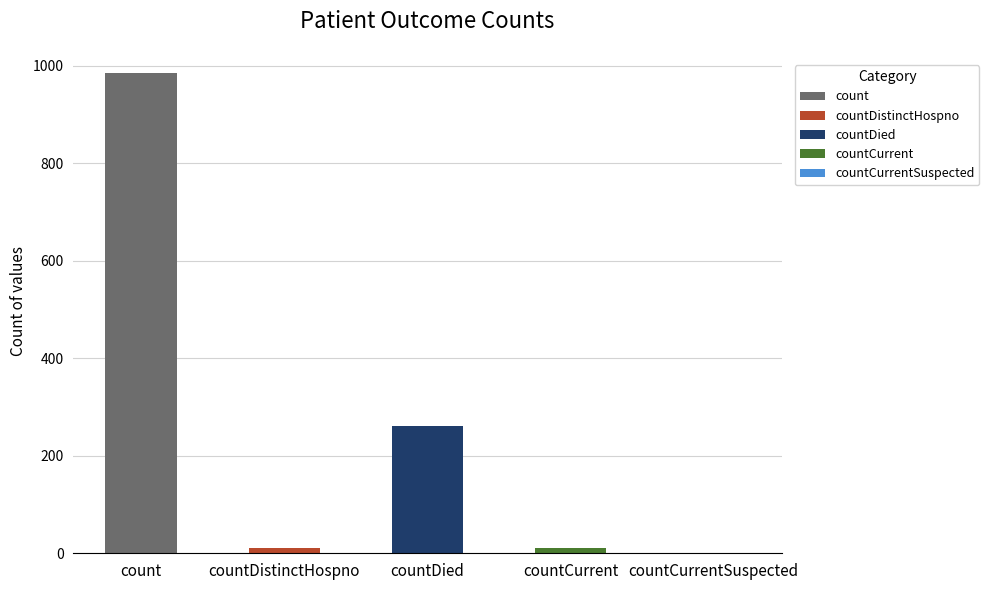

Rank the categories by value from highest to lowest.

count, countDied, countCurrent, countDistinctHospno, countCurrentSuspected